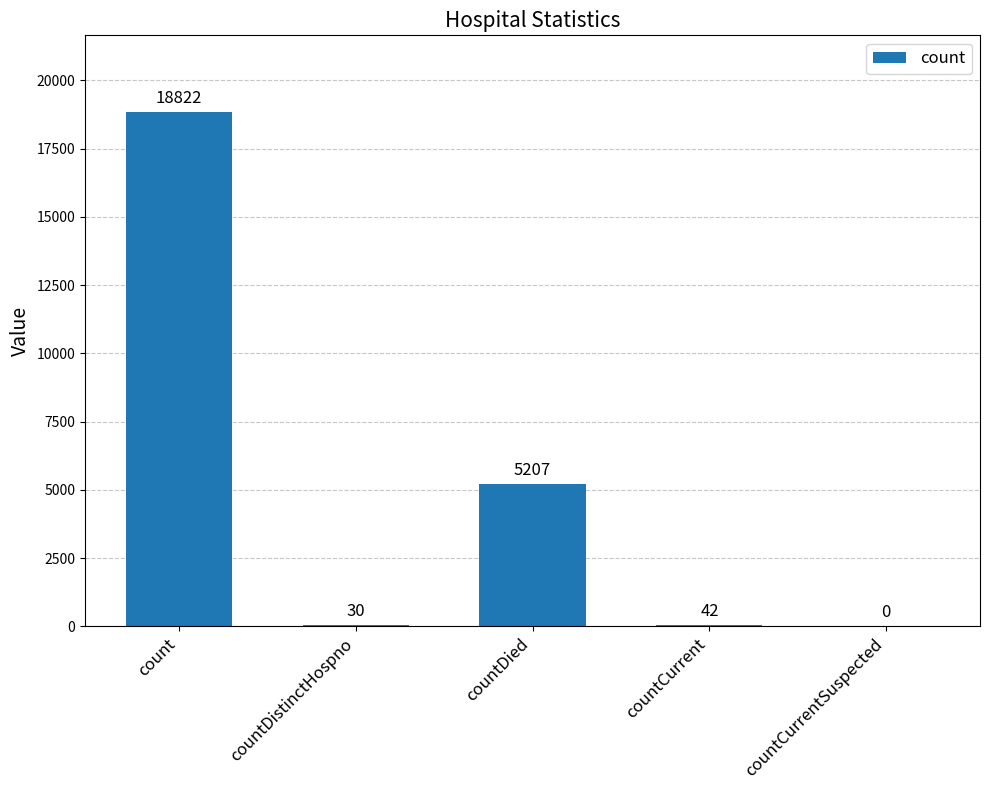

What is the maximum value shown in the chart?

18822